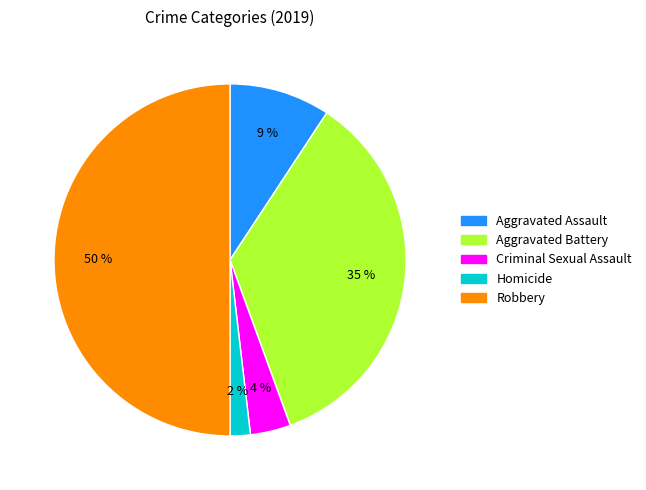

Do Robbery and Criminal Sexual Assault together represent more than half of the pie?

Yes